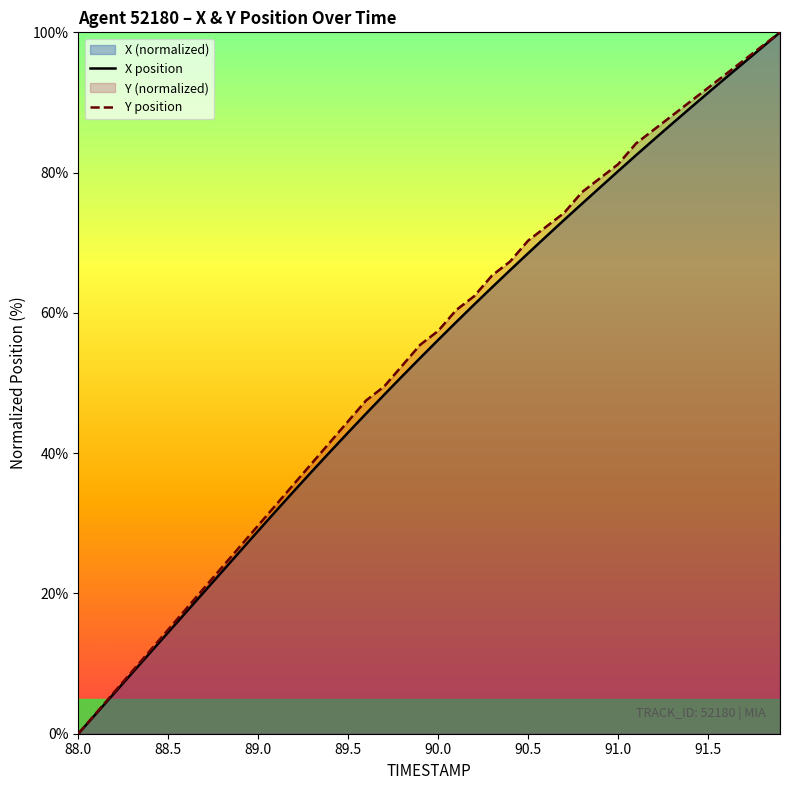

Which category has the lowest value in the X position series?

88.0